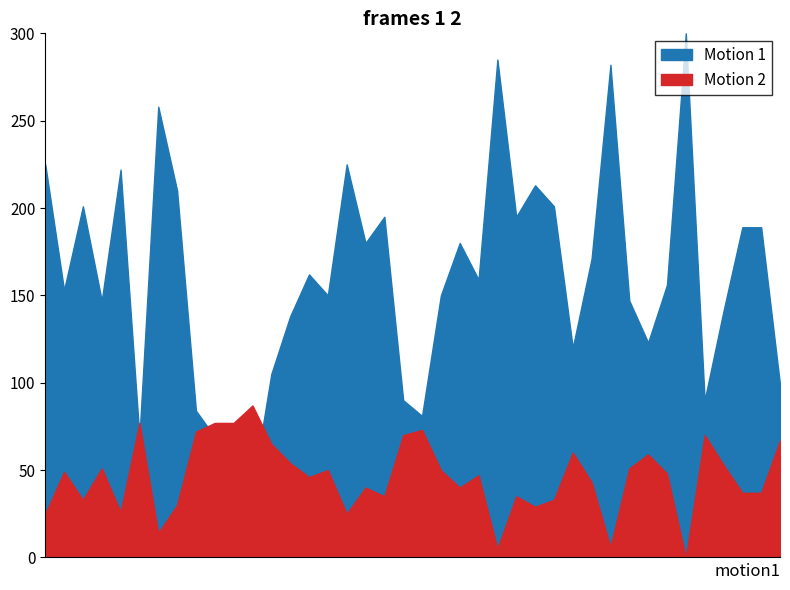

How many lines are shown in the chart?

2